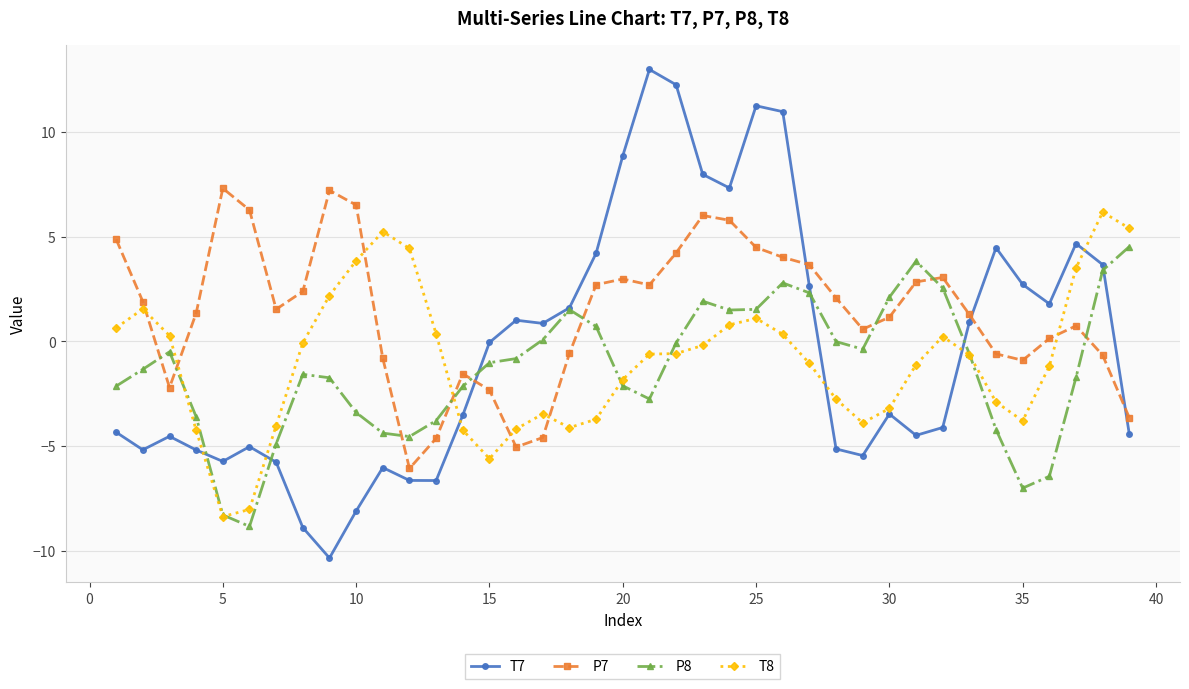

True or false: P8 has more than 0 points higher than both neighbors.

True